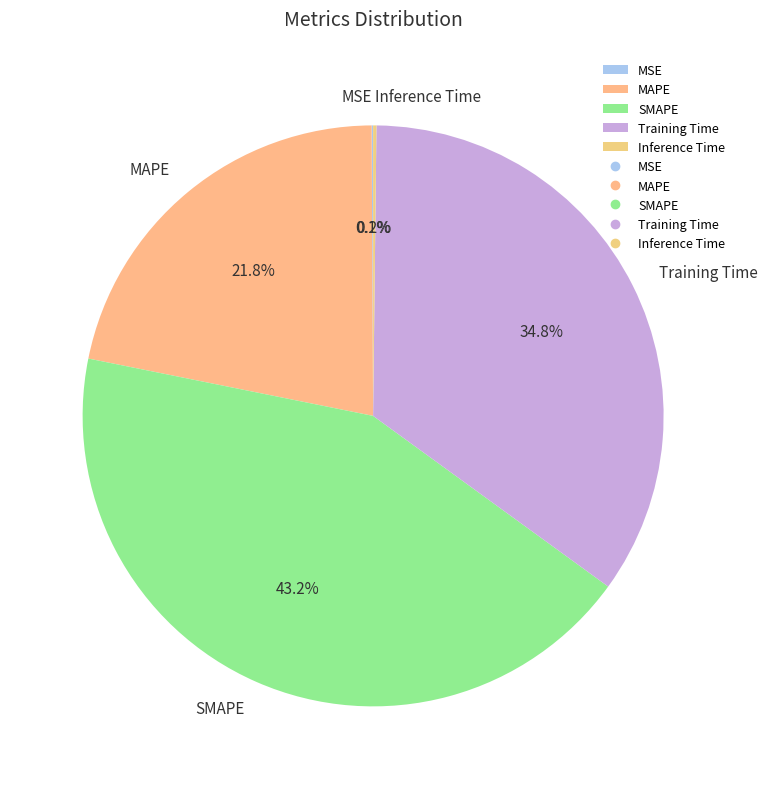

Which slice is the largest?

SMAPE